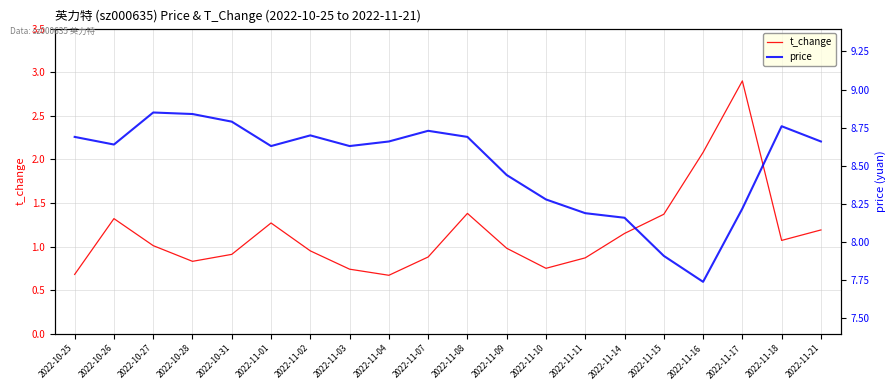

At which category does price reach its first local valley?

2022-10-26